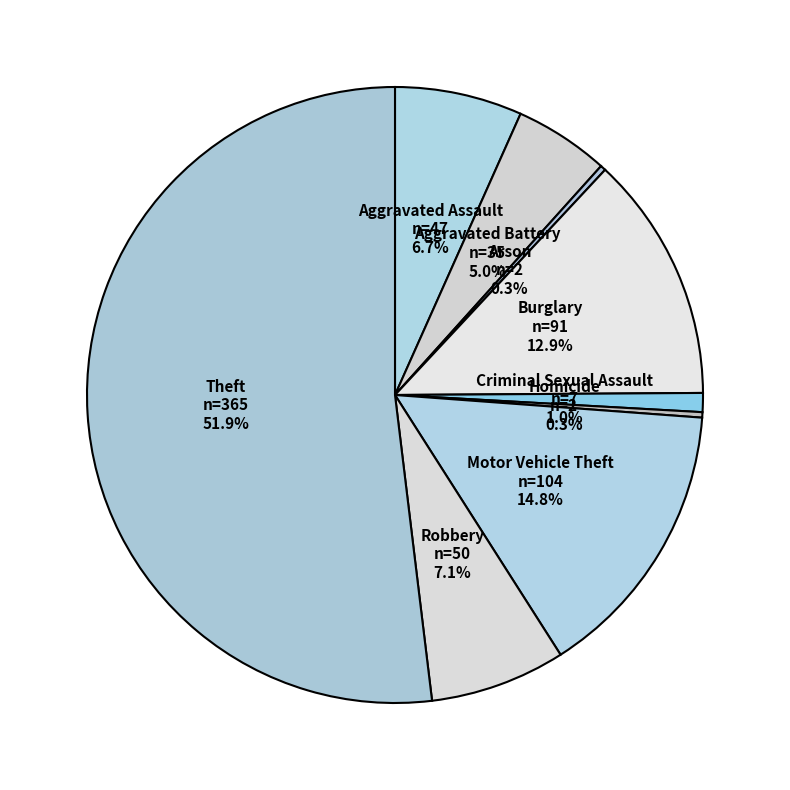

How much of the chart is everything except Aggravated Assault?

93.3%